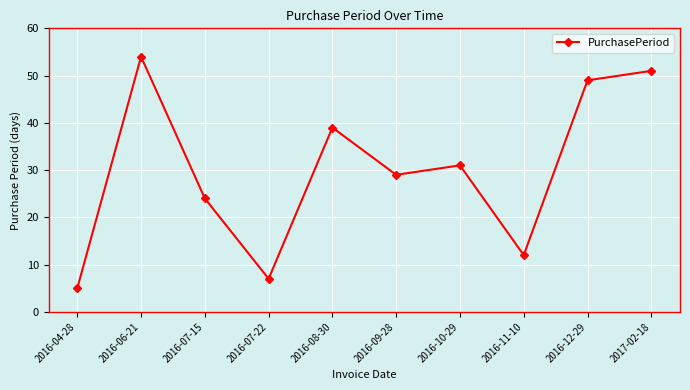

What is the minimum value shown in the chart?

5